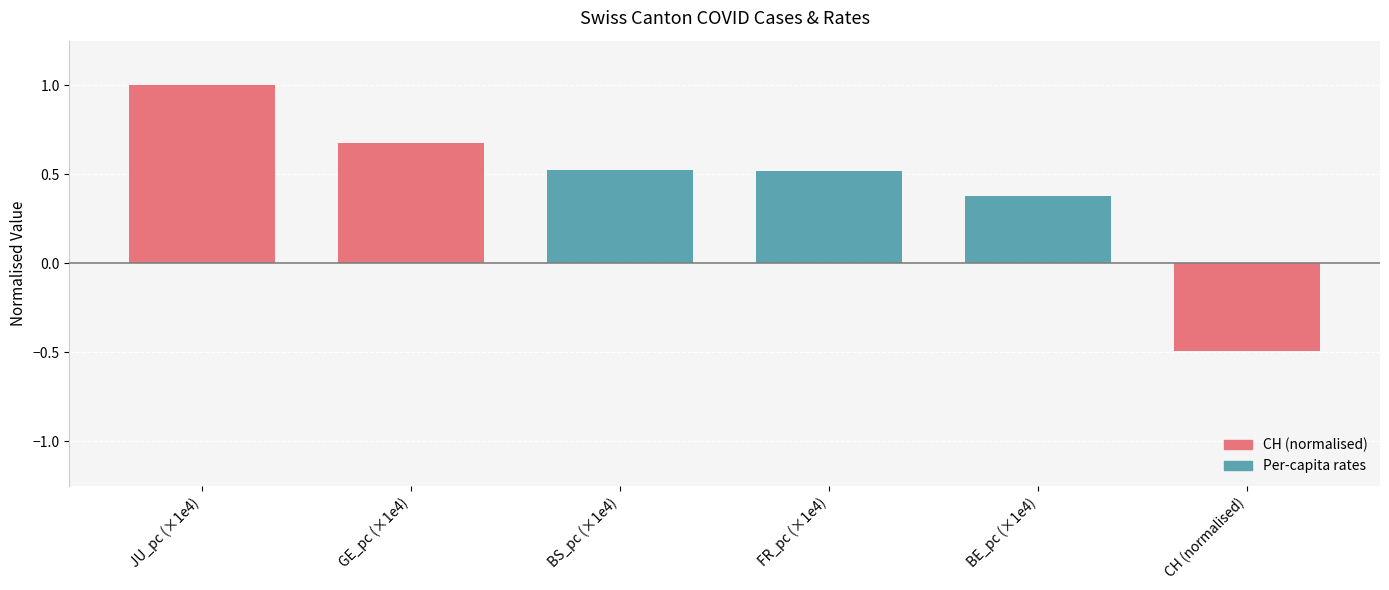

The value at BE_pc (×1e4) is 0.2. True or false?

False